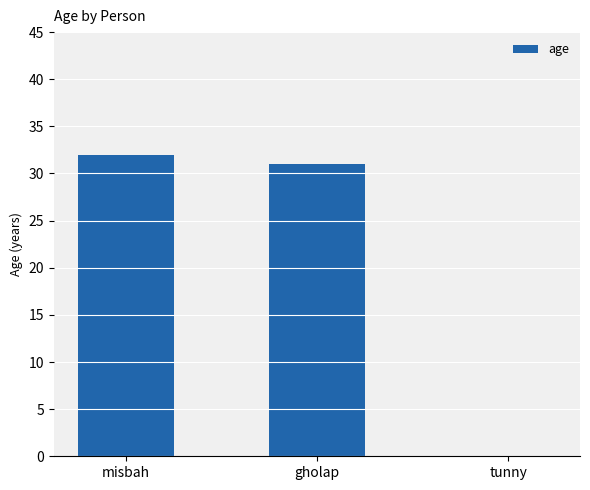

Approximately how many times larger is the value at misbah compared to gholap?

1.0